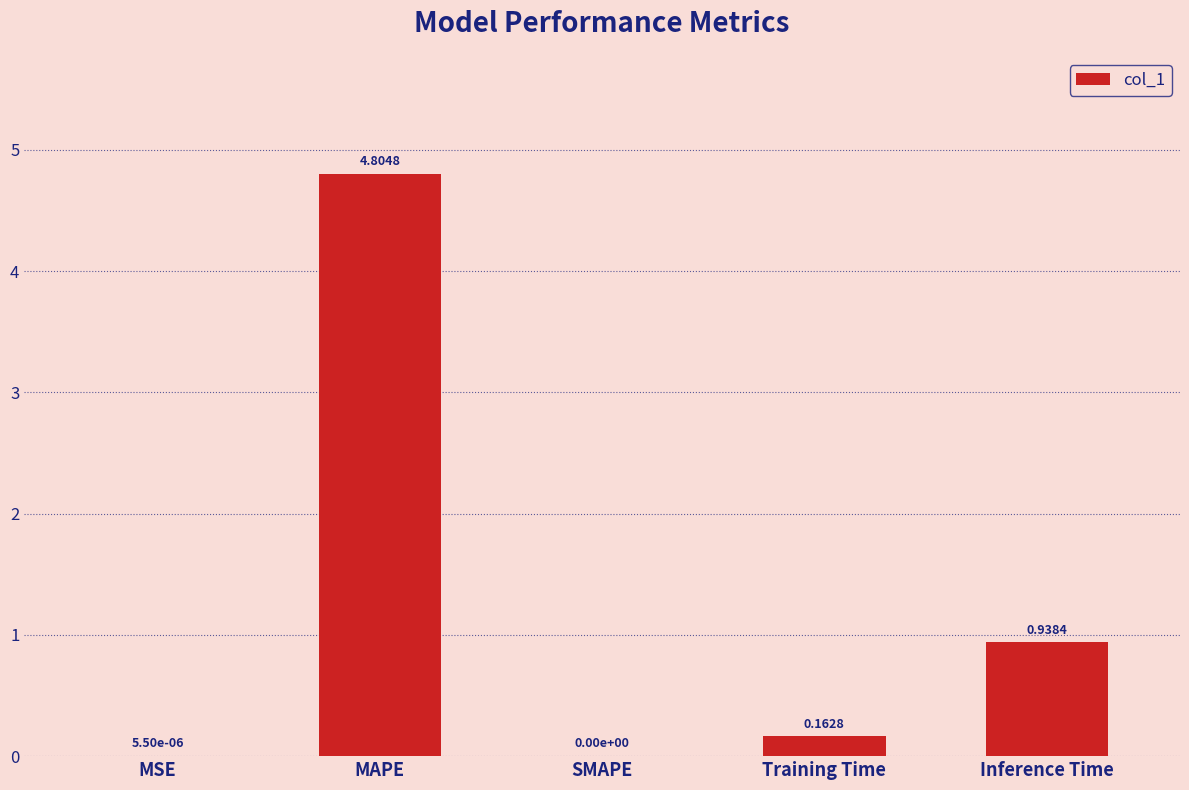

What is the sum of all values?

5.9